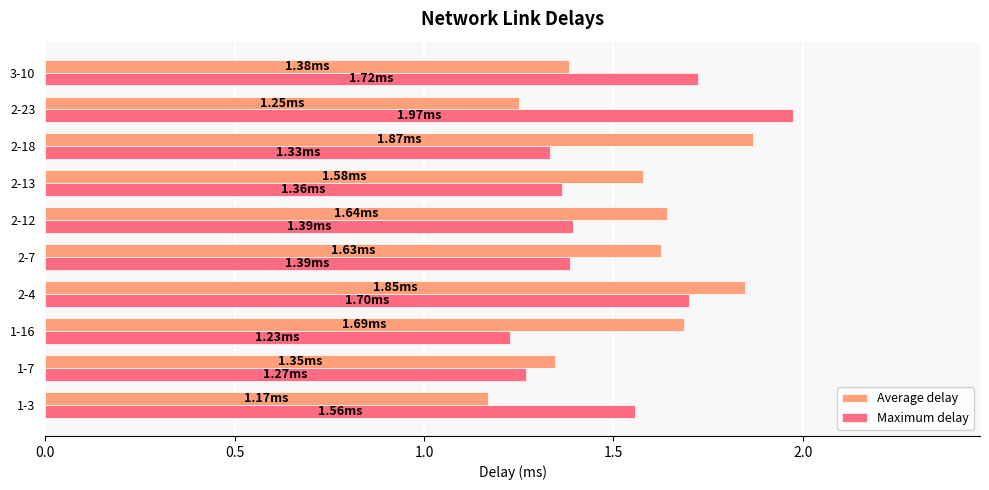

What is the difference between the maximum and second lowest values in the Maximum delay series?

0.7